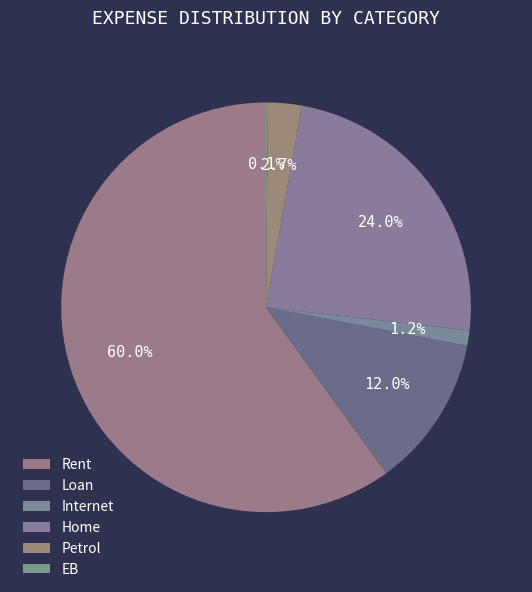

What is the largest slice in the pie chart?

Rent